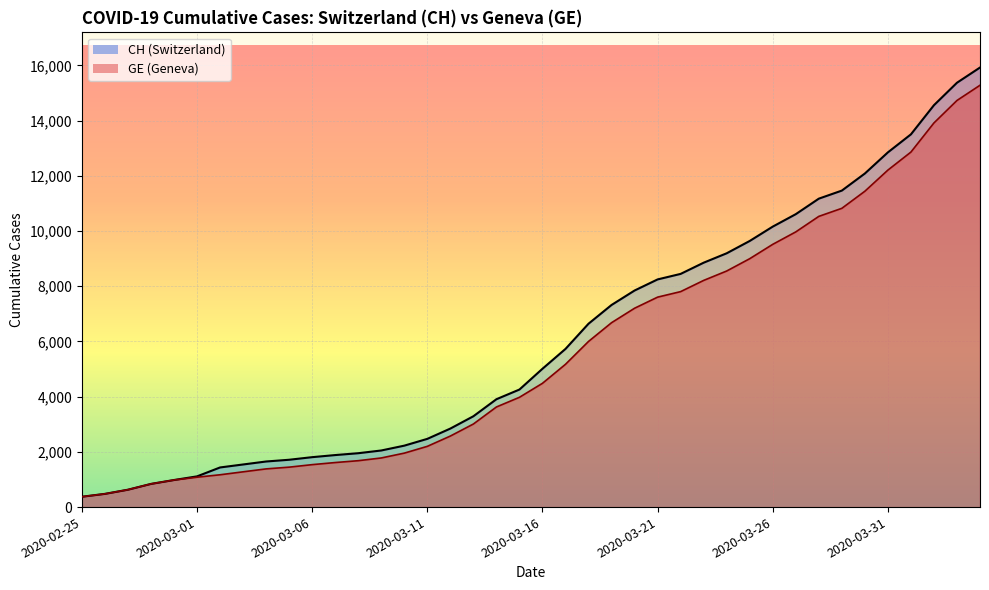

At which label does GE first exceed 4485?

2020-03-17